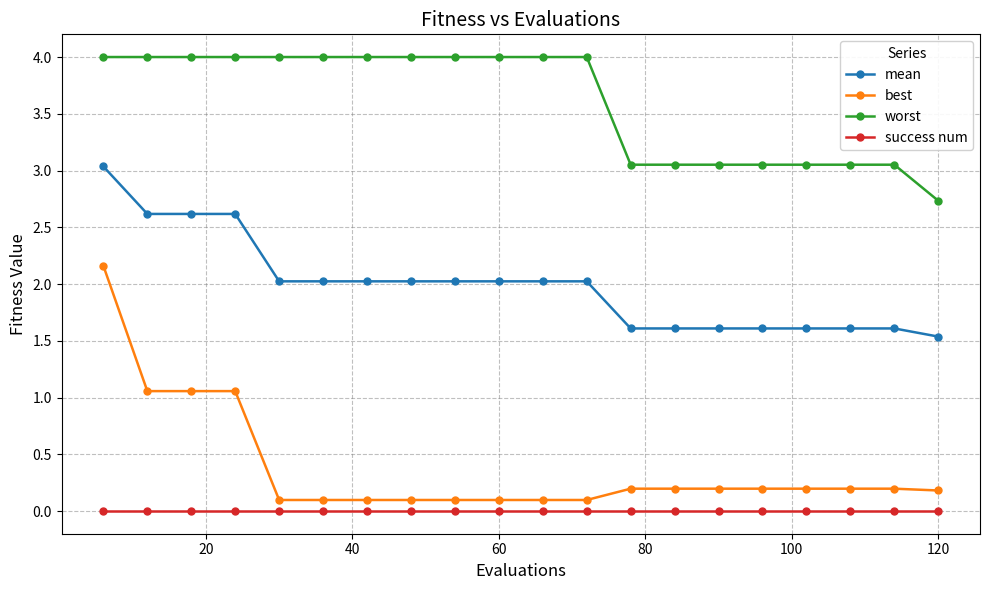

True or false: mean and best intersect in this chart.

False